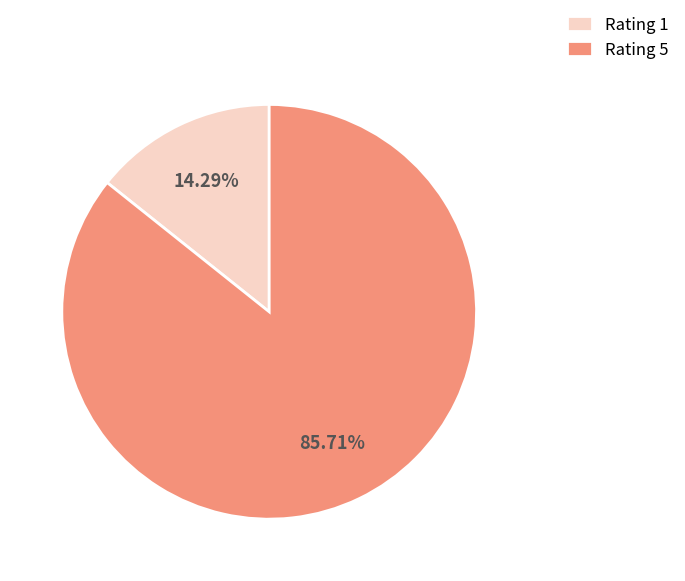

Which slice is the smallest?

Rating 1